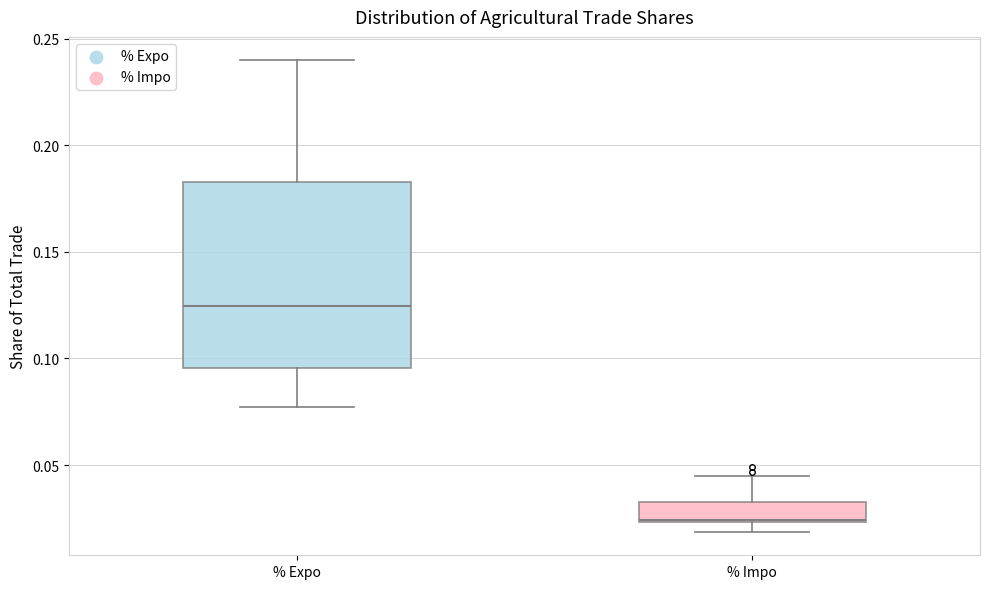

Comparing the boxes themselves (not the whiskers), which one is the tallest?

% Expo